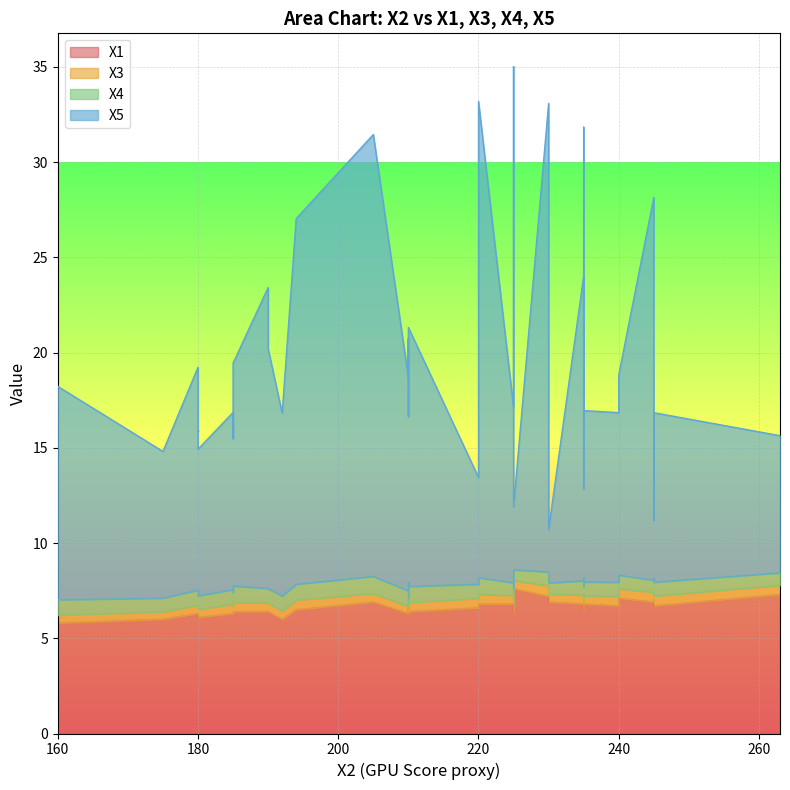

What is the maximum value for X5?

35.0